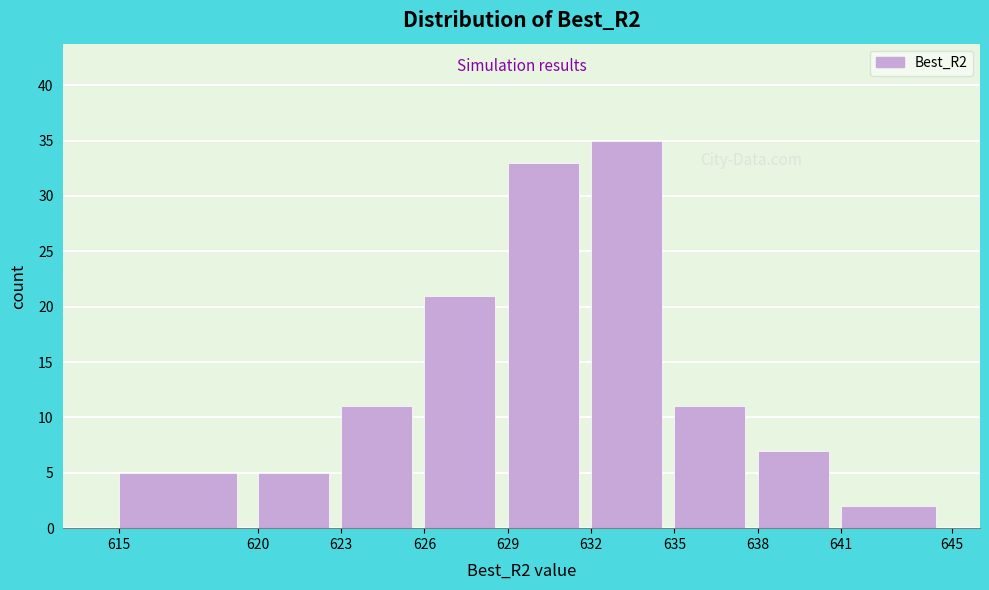

Reading left to right, list every bar in this chart as the range it spans on the x-axis followed by its height. The values are not printed on the chart, so give them approximately, as read against the axis.

615 to 620: 5
620 to 623: 5
623 to 626: 11
626 to 629: 21
629 to 632: 33
632 to 635: 35
635 to 638: 11
638 to 641: 7
641 to 645: 2